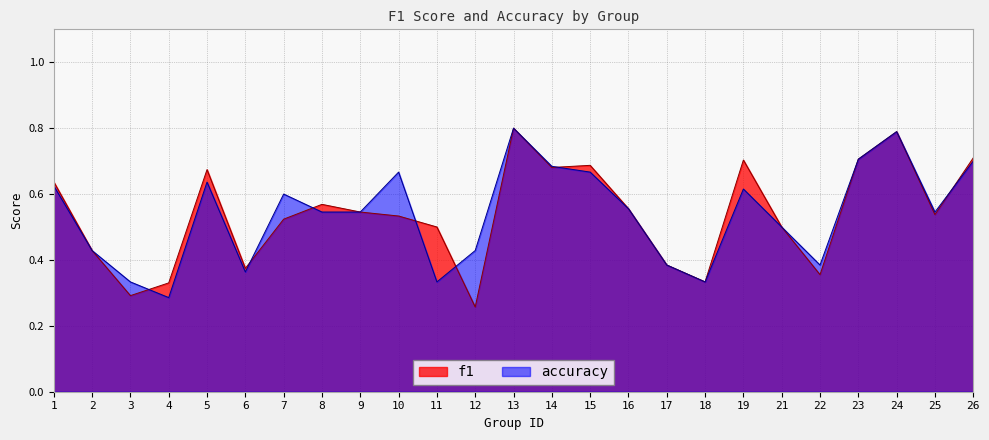

Which series ends up on top after the final intersection of f1 and accuracy?

f1